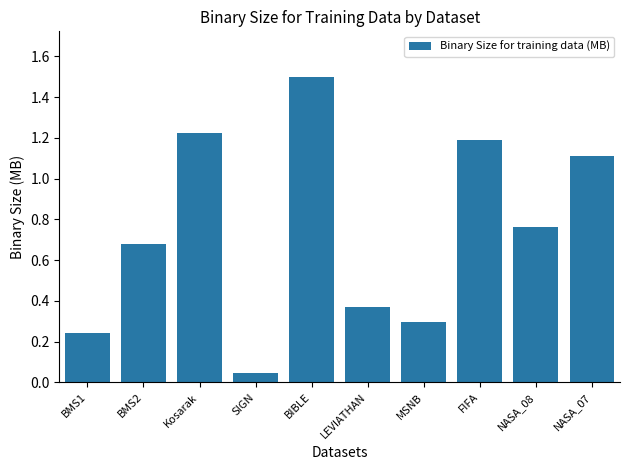

What is the maximum value shown in the chart?

1.5